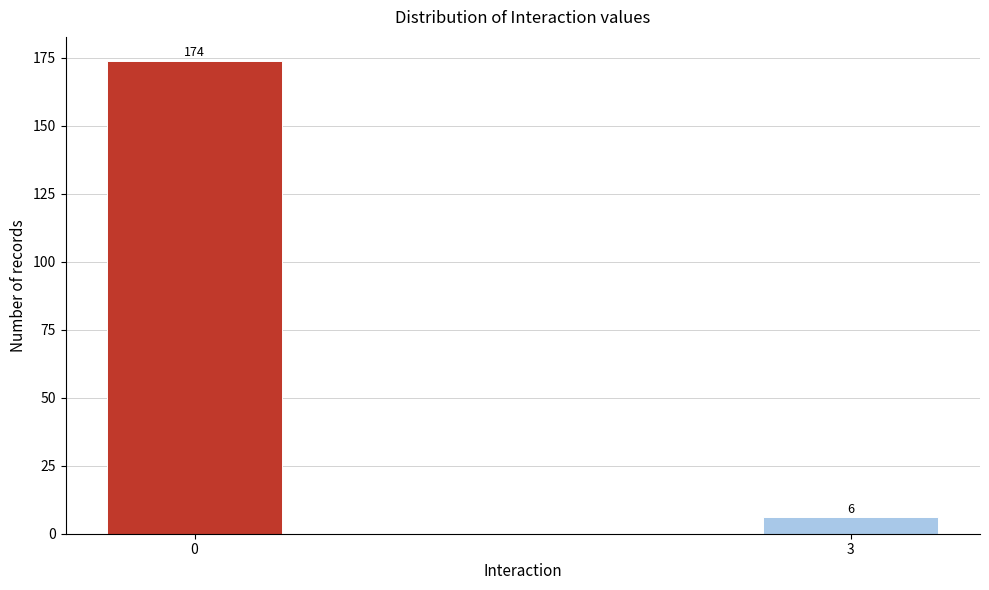

Reading left to right, list all the values displayed in this chart.

174	6